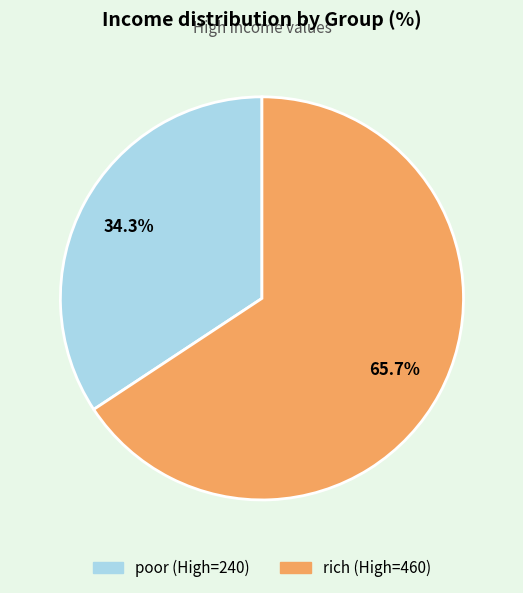

How many slices are in this pie chart?

2